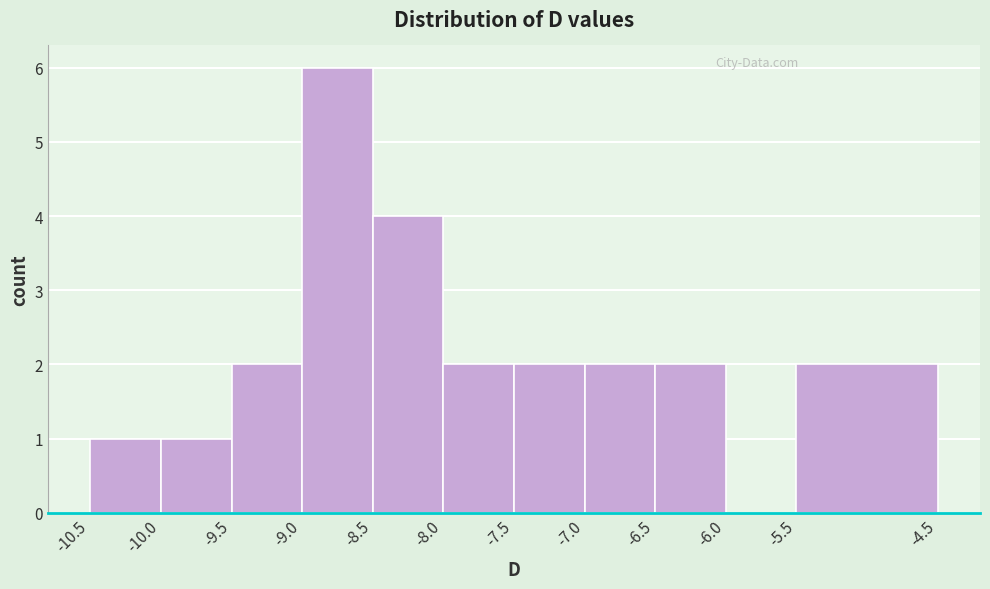

Reading left to right, transcribe this chart: for each bar, give the range it covers on the x-axis and its height. The values are not printed on the chart, so give them approximately, as read against the axis.

-10.5 to -10.0: 1
-10.0 to -9.5: 1
-9.5 to -9.0: 2
-9.0 to -8.5: 6
-8.5 to -8.0: 4
-8.0 to -7.5: 2
-7.5 to -7.0: 2
-7.0 to -6.5: 2
-6.5 to -6.0: 2
-6.0 to -5.5: 0
-5.5 to -4.5: 2